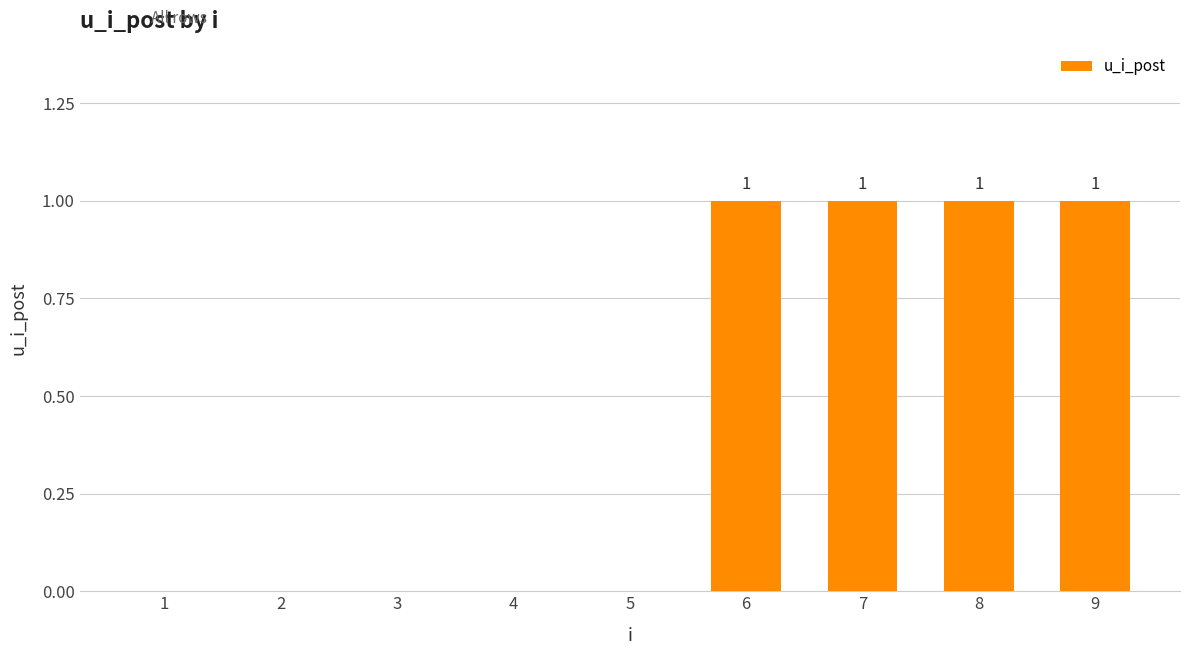

The value at 9 is 2. True or false?

False